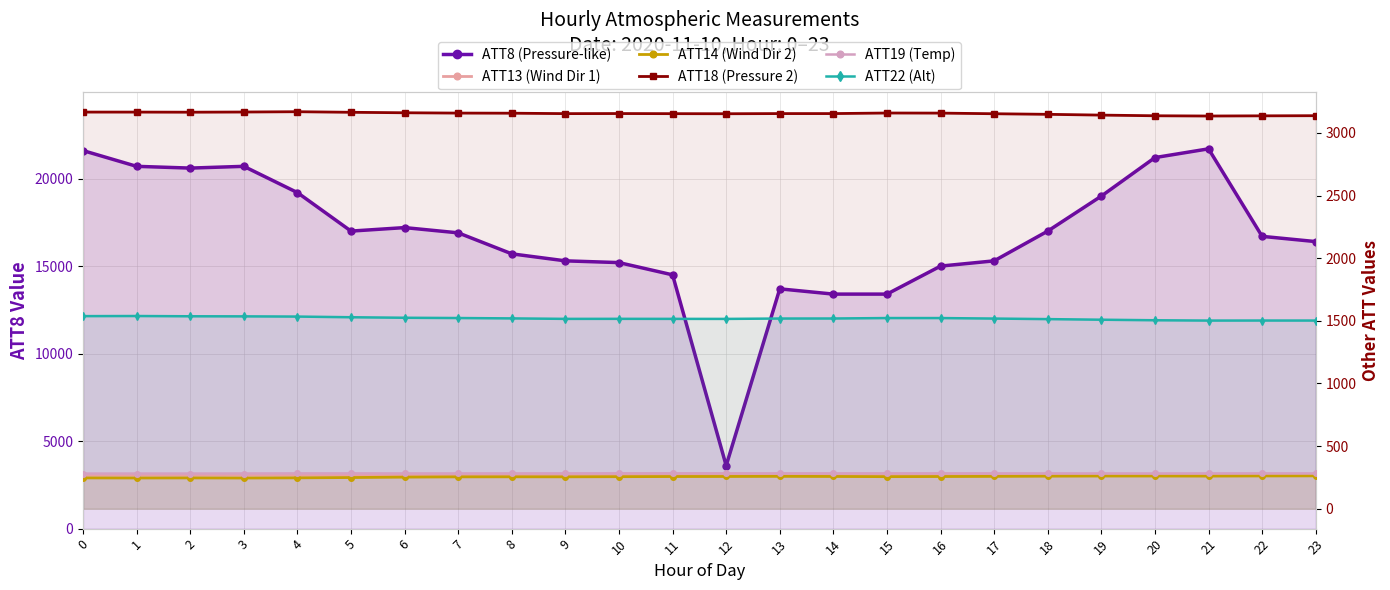

What is the smallest value displayed?

245.6